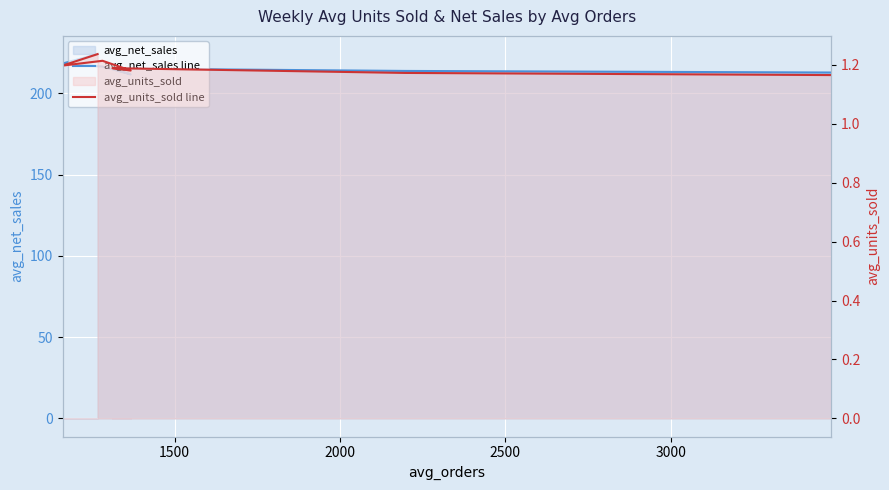

How many series are shown in this chart?

2